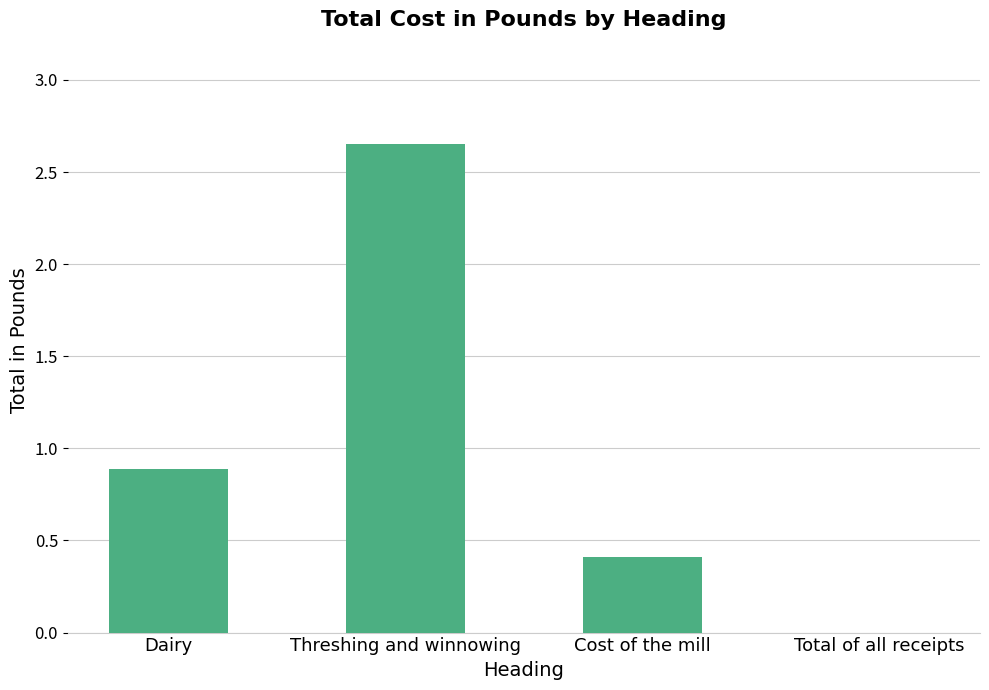

At which category does the chart reach its peak across all series?

Threshing and winnowing